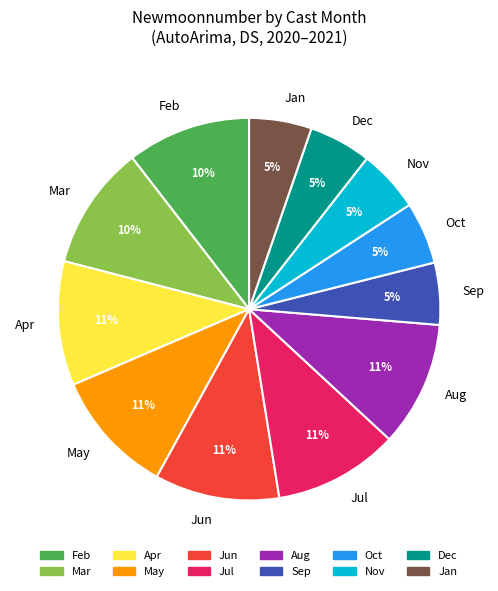

What is the ratio of the value at Jan to the value at Feb?

0.5